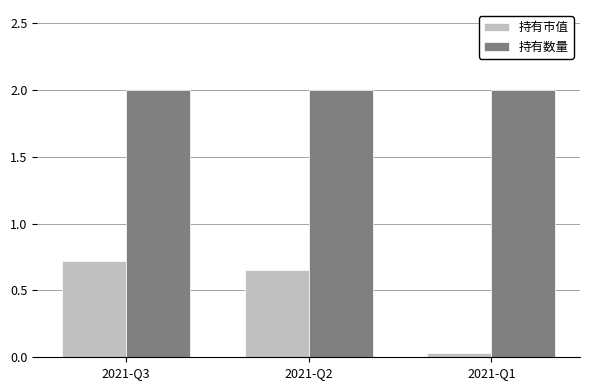

What are all the series names shown in the legend?

持有市值, 持有数量